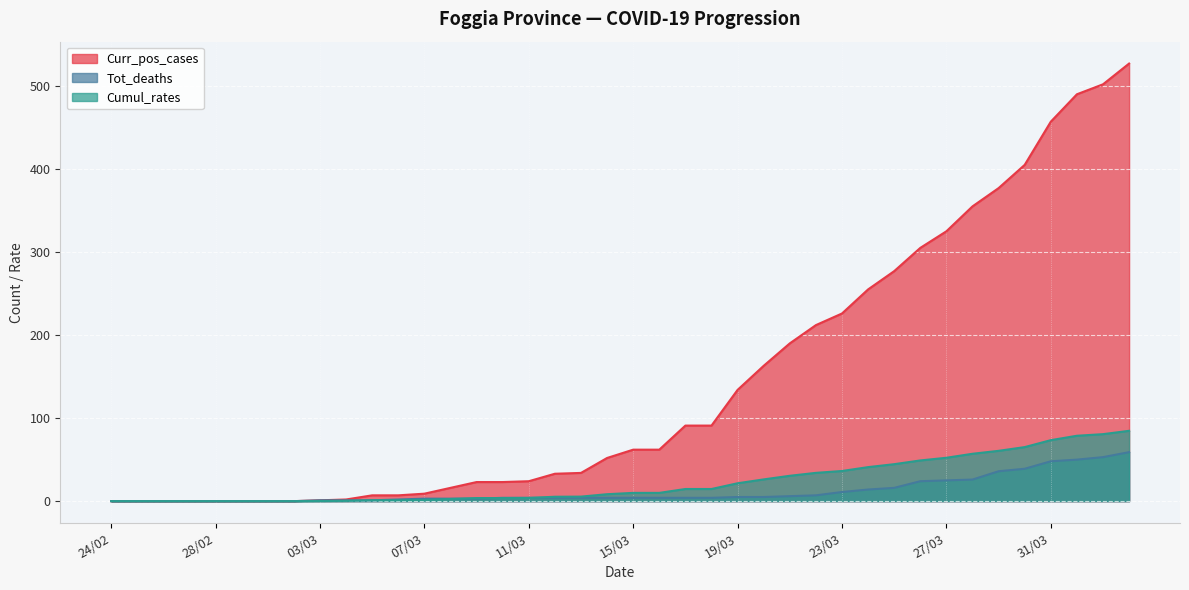

True or false: Tot_deaths has more than 1 points higher than both neighbors.

False